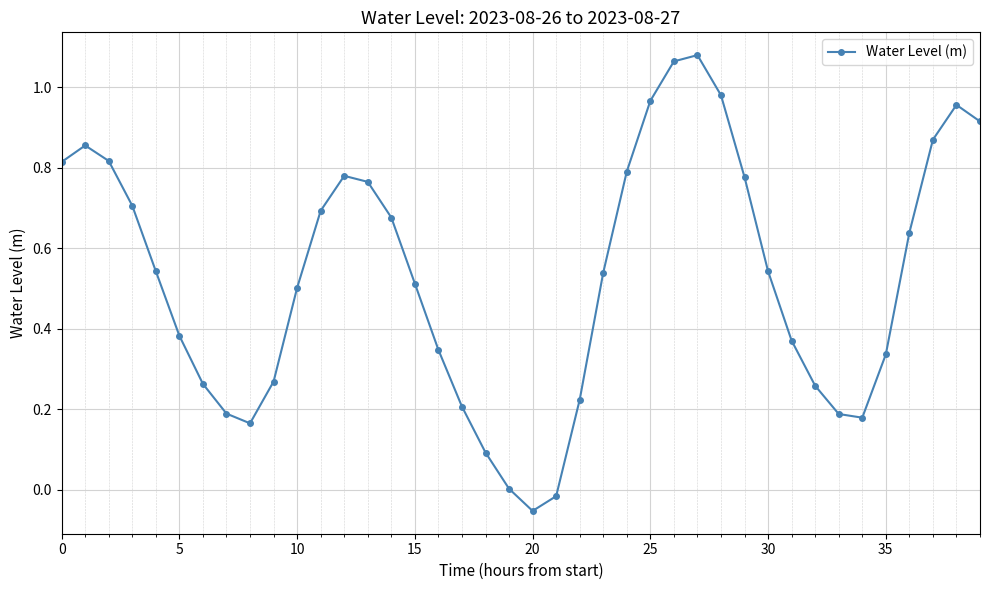

How many points are lower than both their immediate neighbors (excluding endpoints)?

3